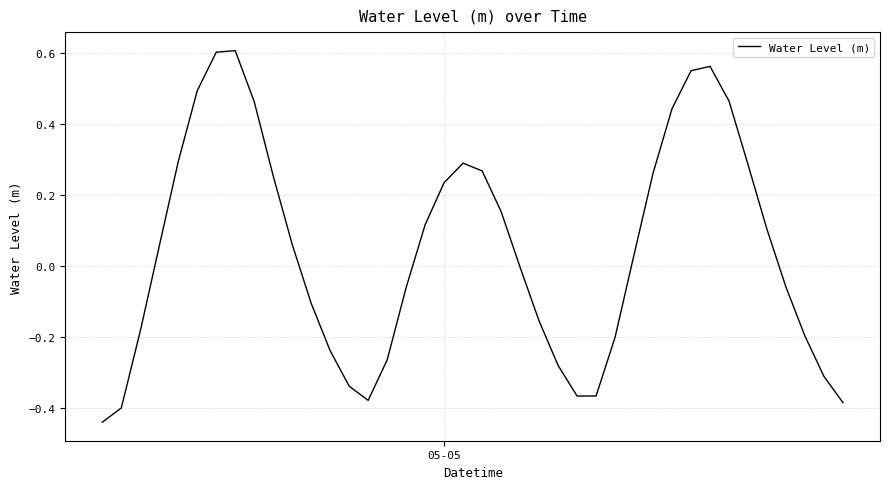

What is the difference between the maximum and minimum values?

1.0